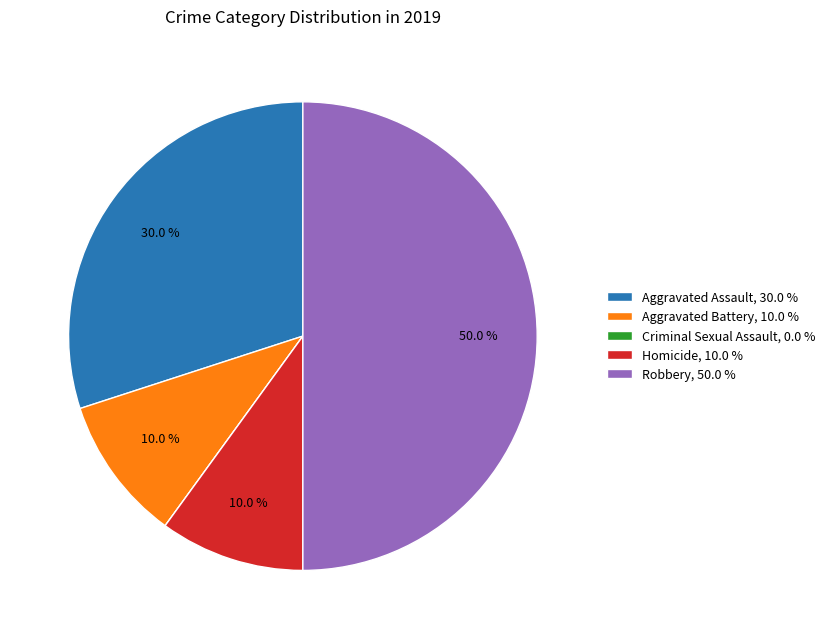

What percentage is NOT represented by Aggravated Battery, 10.0 %?

90.0%